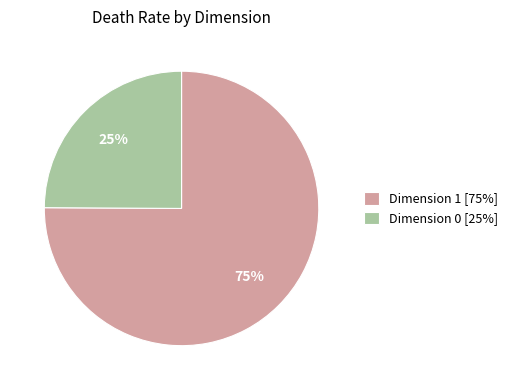

What is the largest slice in the pie chart?

Dimension 1 [75%]